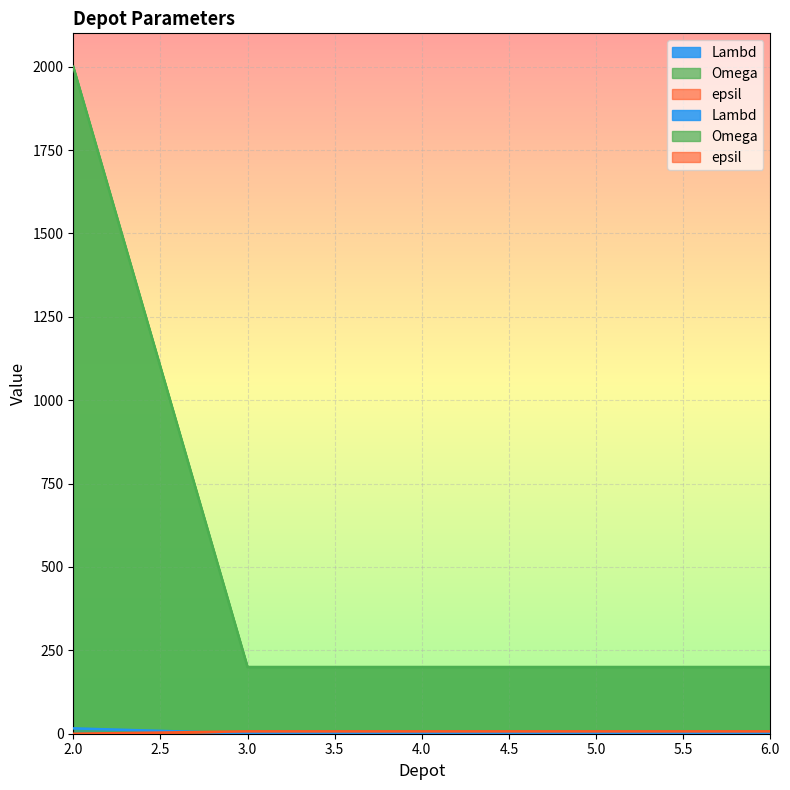

The Lambd series shows 6 at 2. True or false?

False